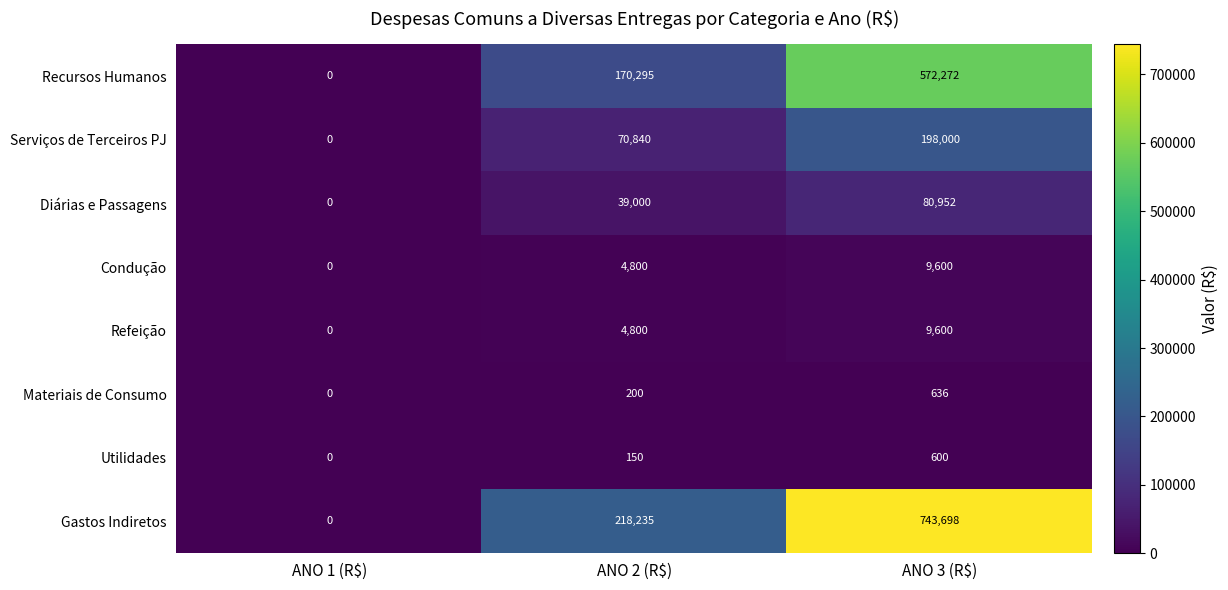

At which label is Utilidades closest to 300?

ANO 2 (R$)